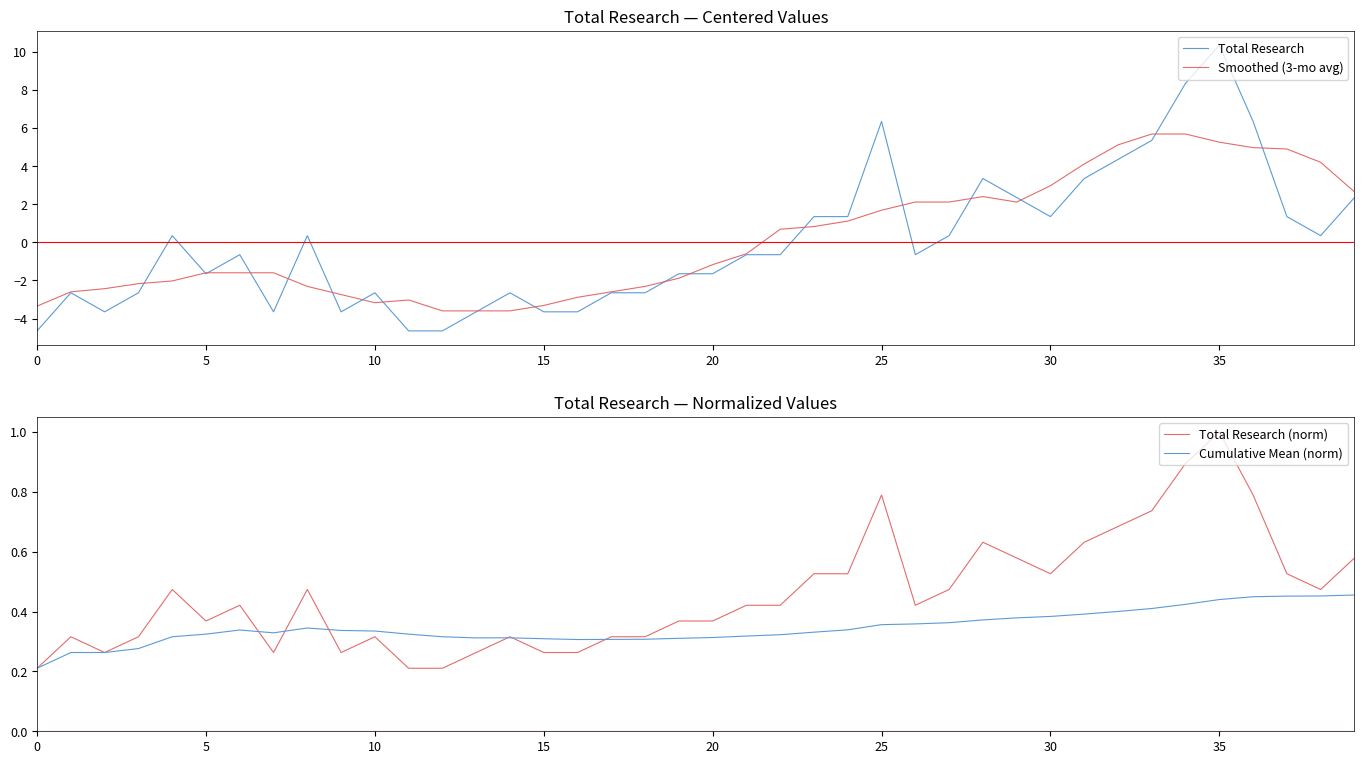

What is the minimum value for Smoothed (3-mo avg)?

-3.6